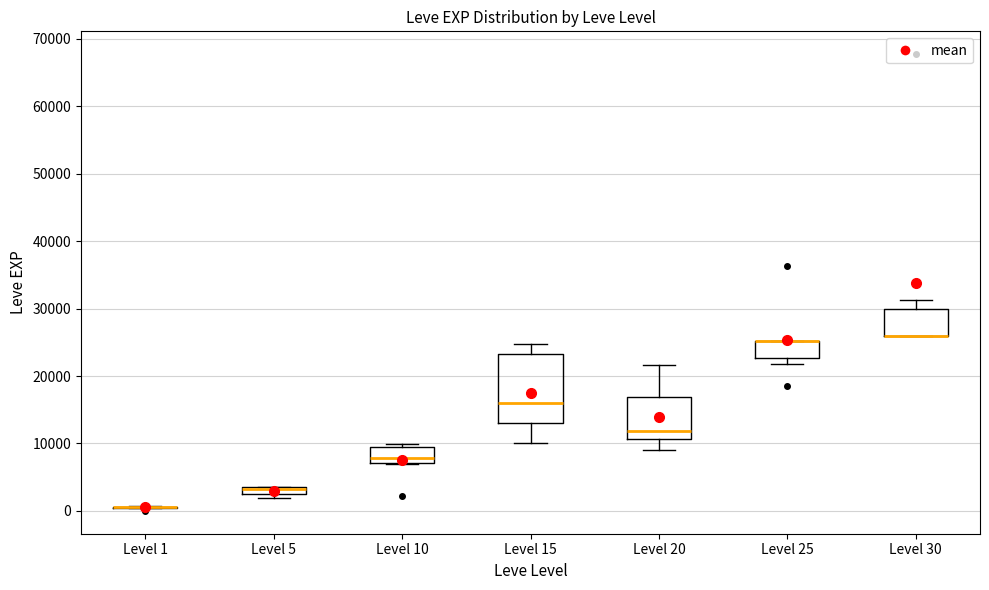

Comparing the boxes themselves (not the whiskers), which one is the tallest?

Level 15